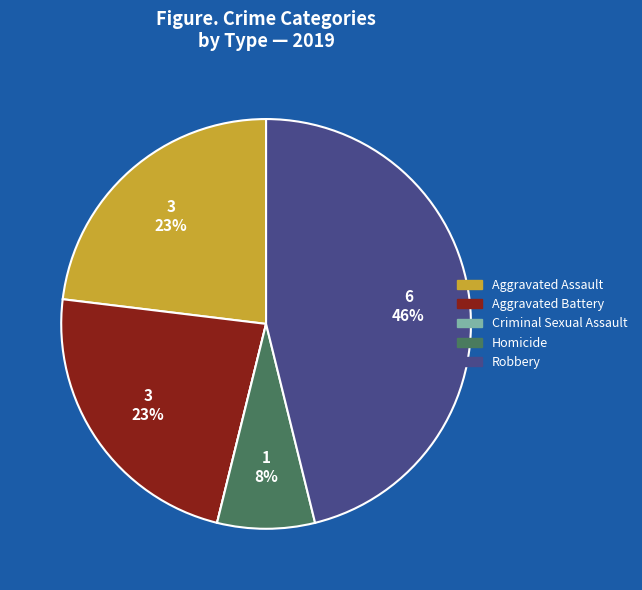

To the nearest percent, what is the combined percentage of Aggravated Assault and Aggravated Battery?

46%